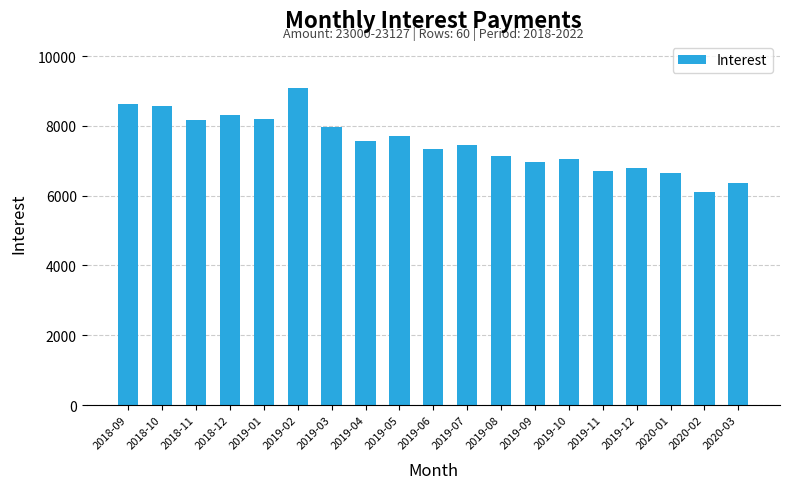

What is the sum of the values at 2018-11 and 2019-07?

15615